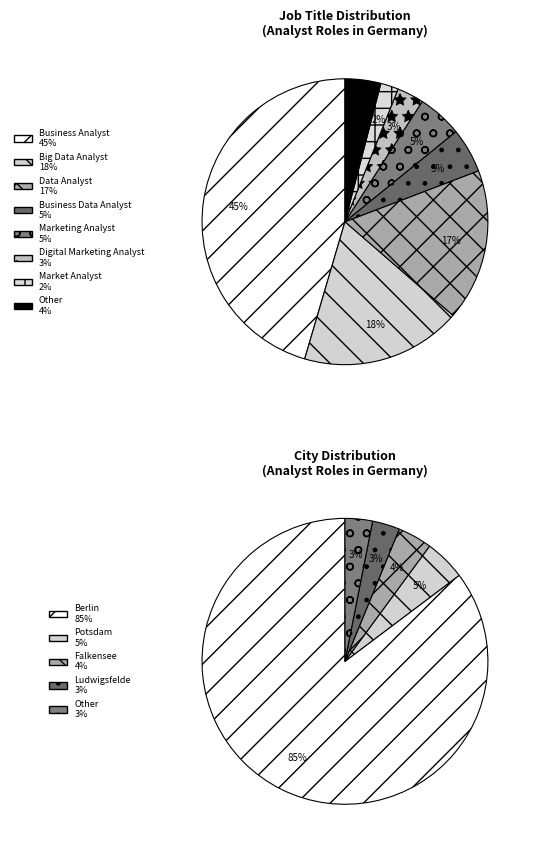

Which slice is the largest?

Business Analyst